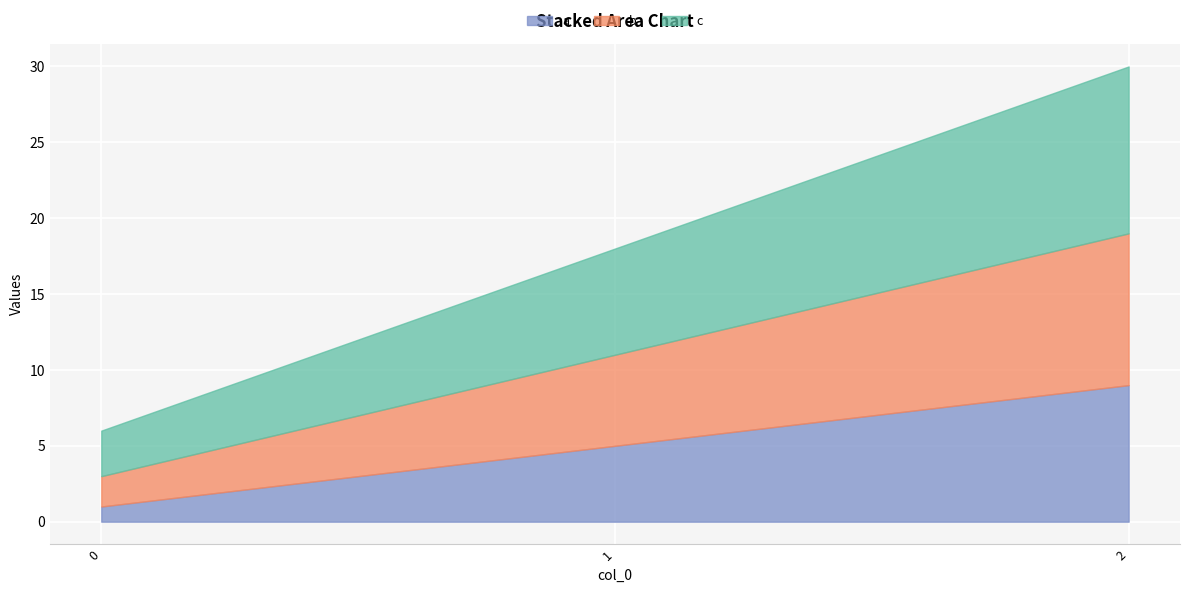

True or false: a has a value of 16 at 2.

False